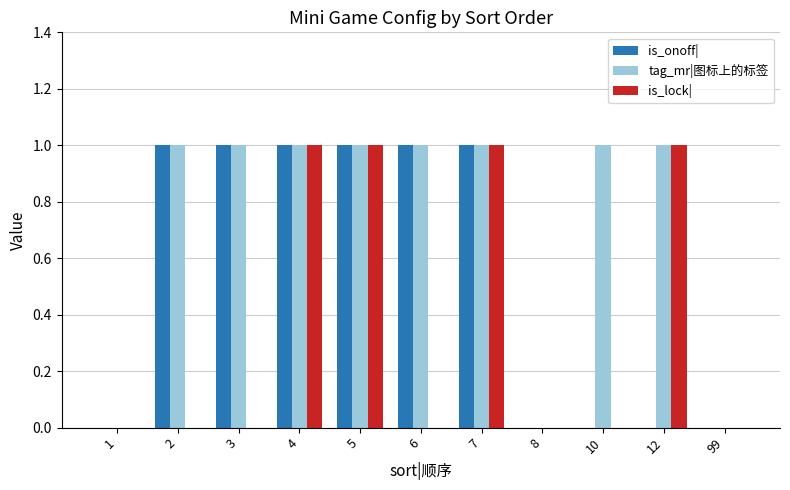

What is the sum of all is_onoff| values?

6